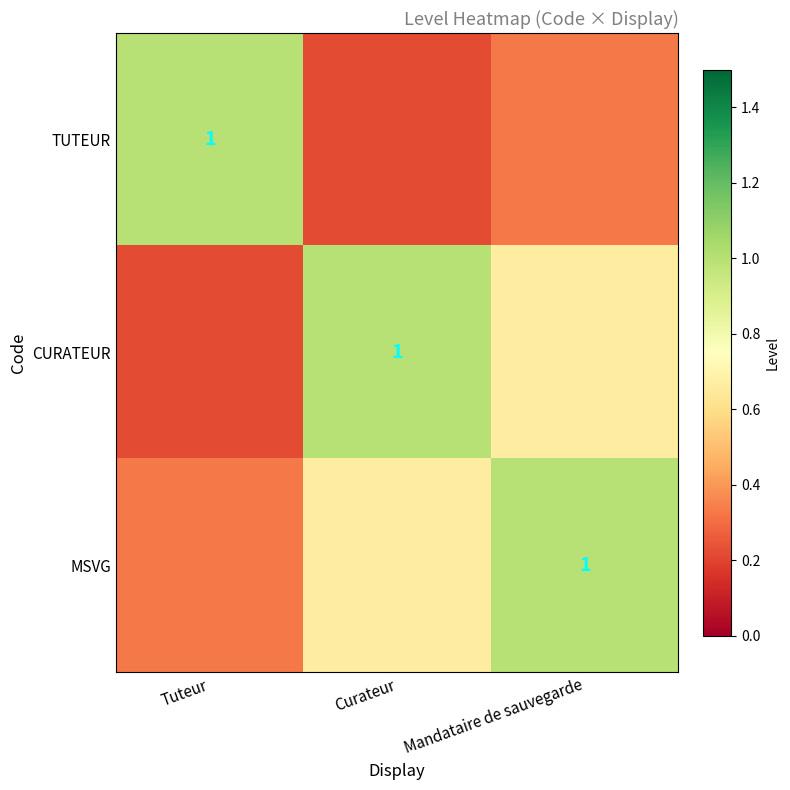

What is the smallest value displayed?

0.2